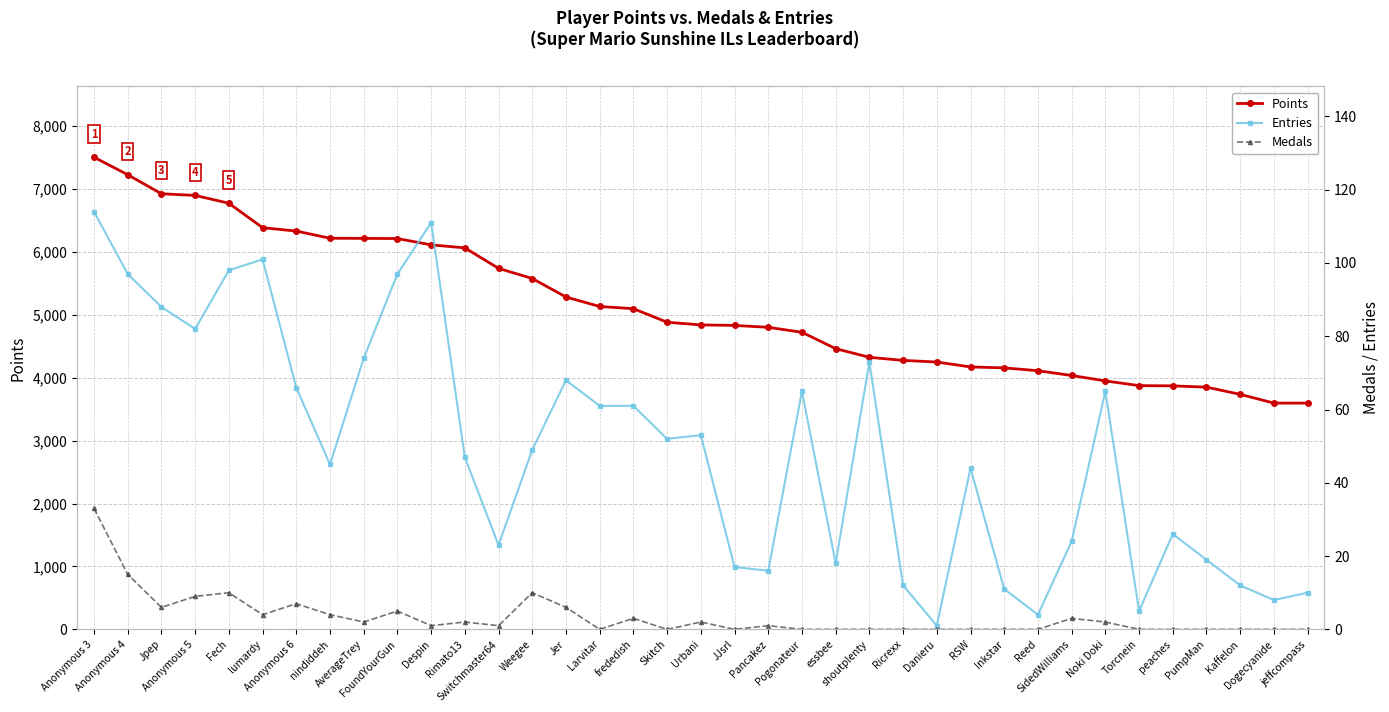

Reading left to right, list all the values displayed in this chart.

Points: 7506	7228	6925	6899	6775	6386	6332	6218	6216	6213	6113	6065	5739	5578	5284	5133	5098	4883	4840	4832	4802	4723	4463	4325	4276	4250	4172	4157	4112	4036	3950	3875	3871	3851	3736	3597	3597
Entries: 114	97	88	82	98	101	66	45	74	97	111	47	23	49	68	61	61	52	53	17	16	65	18	73	12	1	44	11	4	24	65	5	26	19	12	8	10
Medals: 33	15	6	9	10	4	7	4	2	5	1	2	1	10	6	0	3	0	2	0	1	0	0	0	0	0	0	0	0	3	2	0	0	0	0	0	0